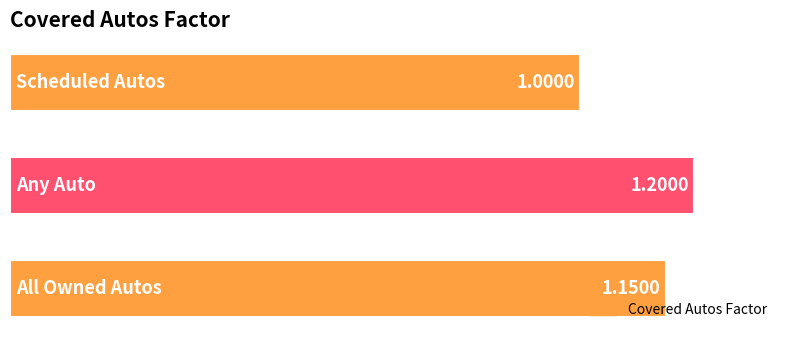

Are the bars horizontal?

Yes